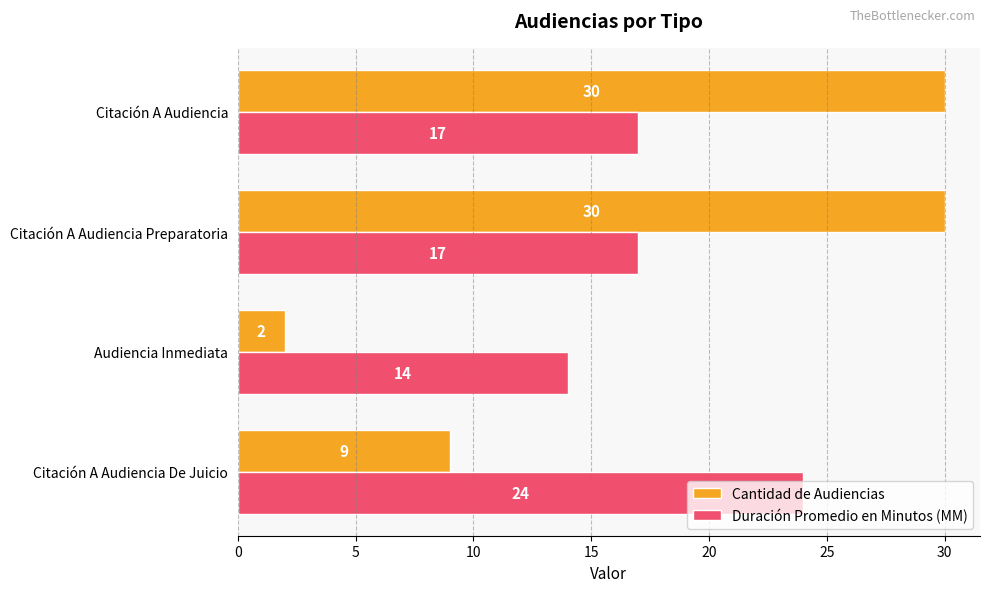

List the series in order of their peak value, highest first.

Cantidad de Audiencias, Duración Promedio en Minutos (MM)